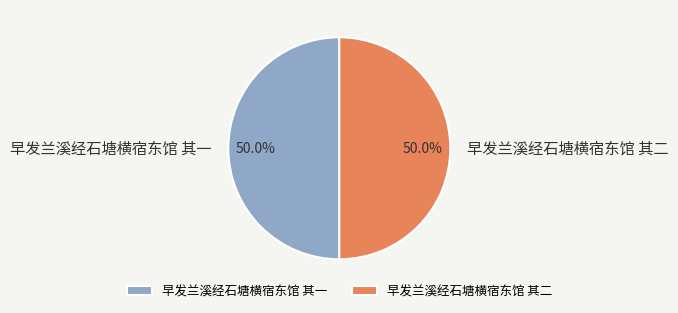

Combined, what portion of the pie is 早发兰溪经石塘横宿东馆 其二 and 早发兰溪经石塘横宿东馆 其一?

100.0%